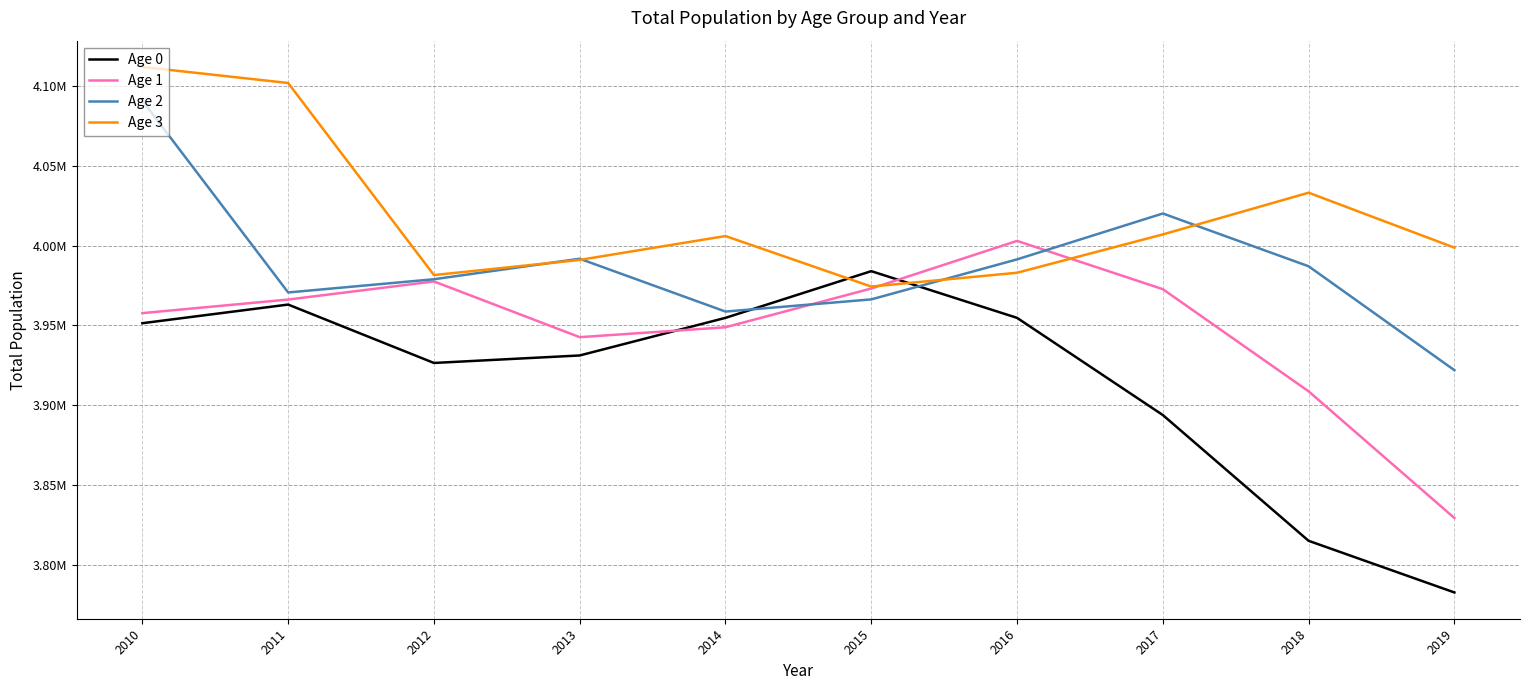

Does the chart display data point markers on the line(s)?

No